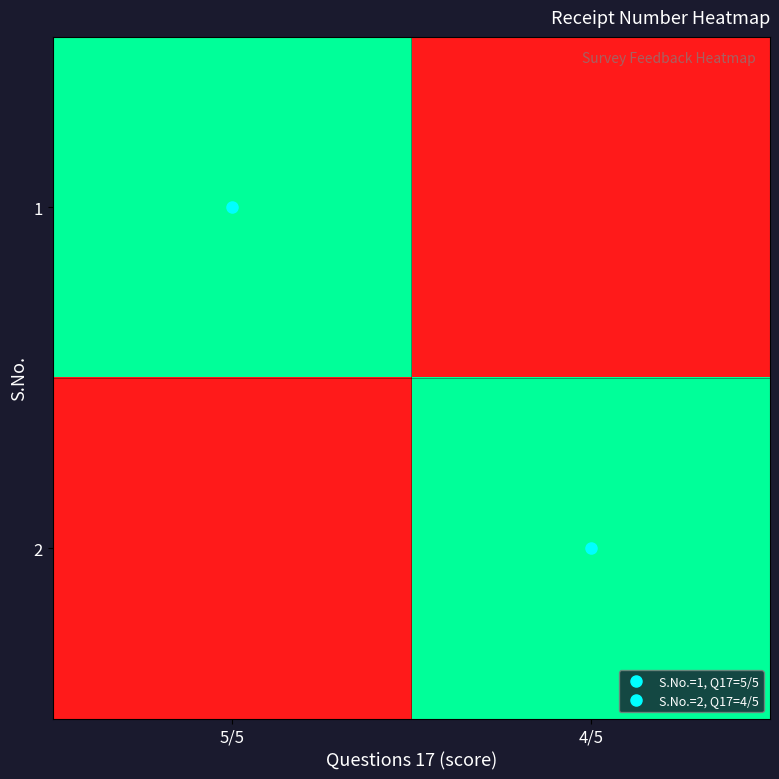

How many series are shown in this chart?

2